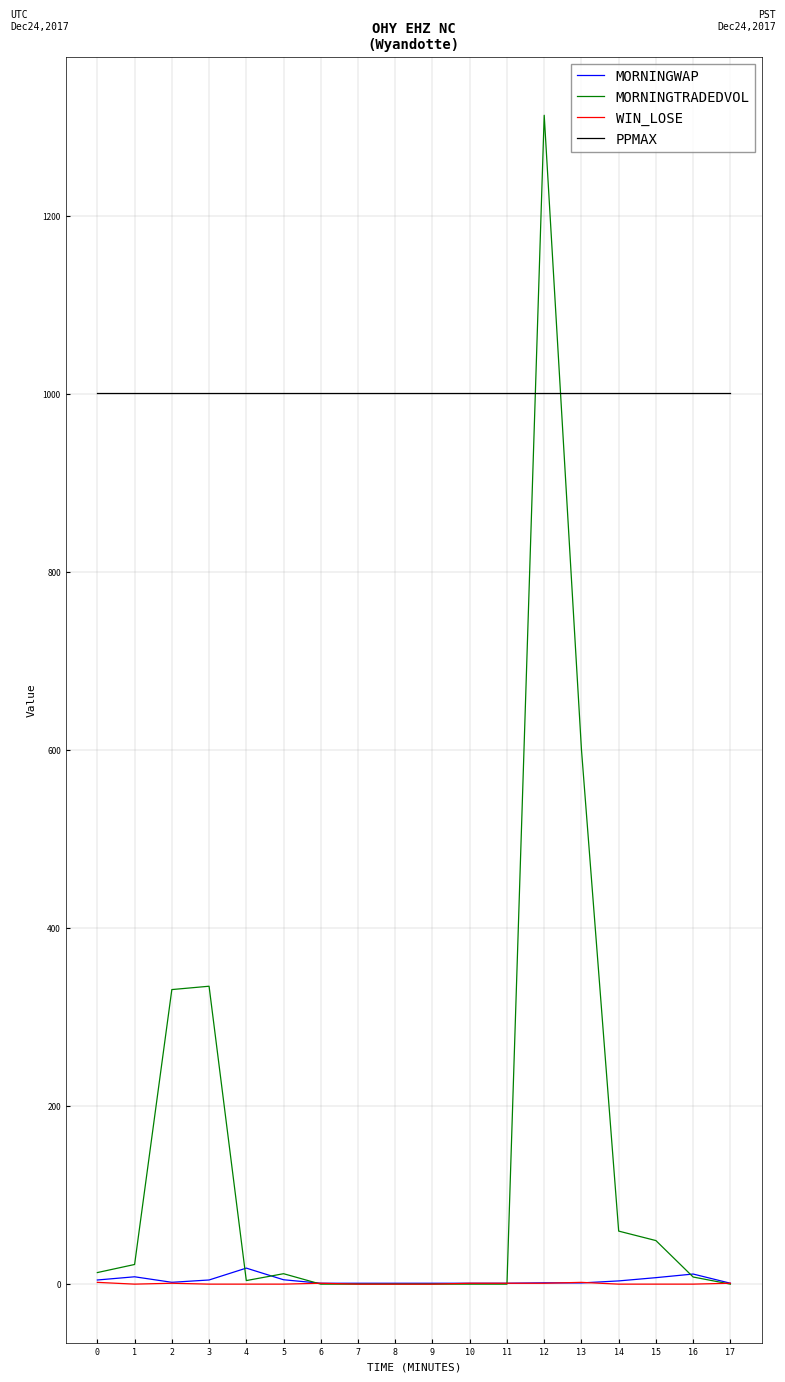

The value of MORNINGTRADEDVOL at 11 is 703.7. True or false?

False